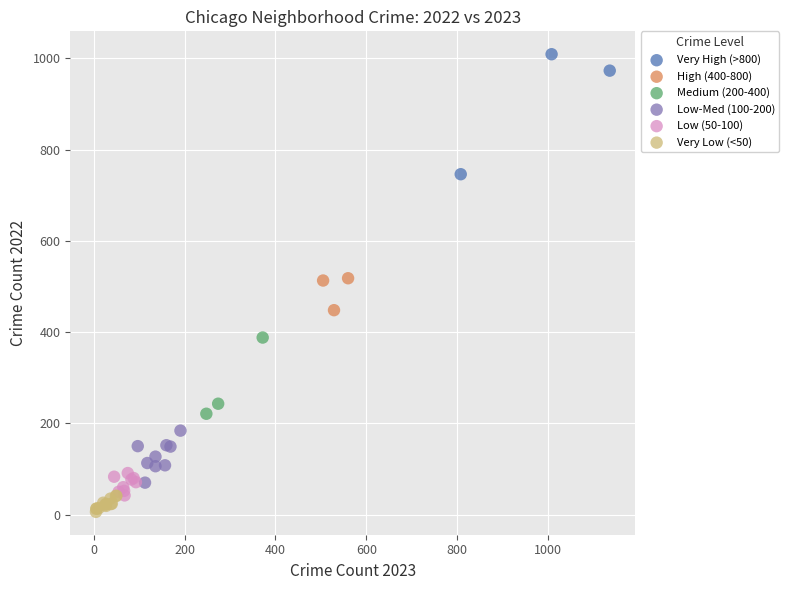

Which series has the largest Y range (max minus min)?

Very High (>800)